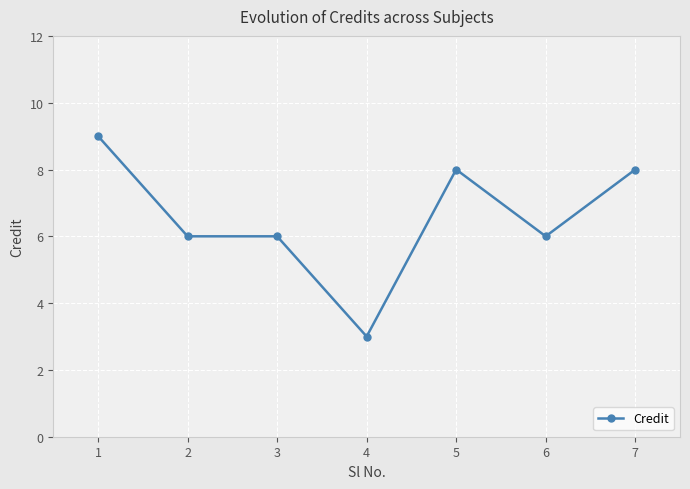

True or false: the data has more than 2 interior local peaks.

False